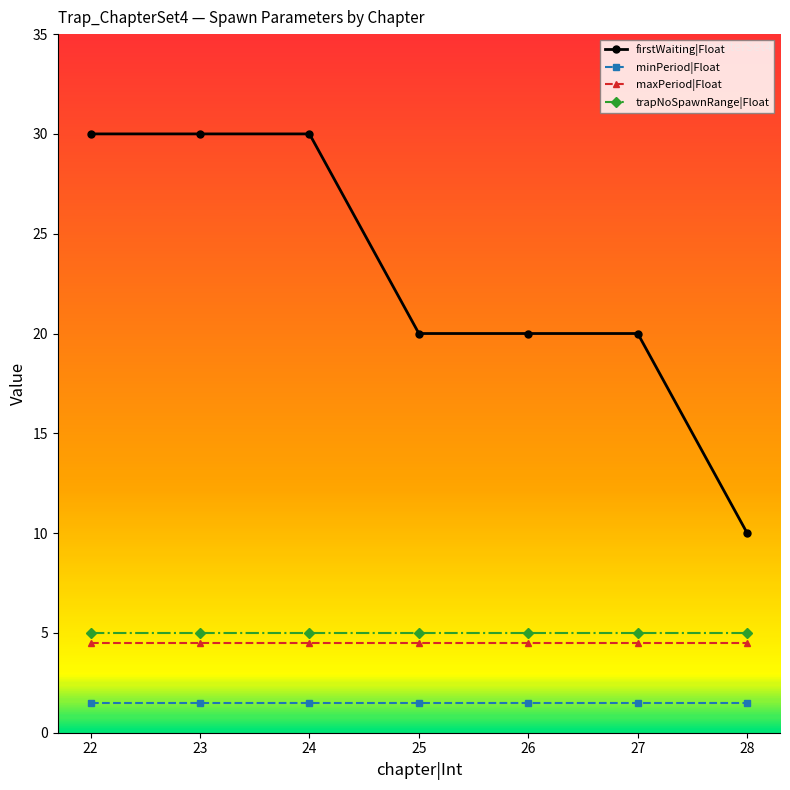

Does the chart have visible grid lines?

No